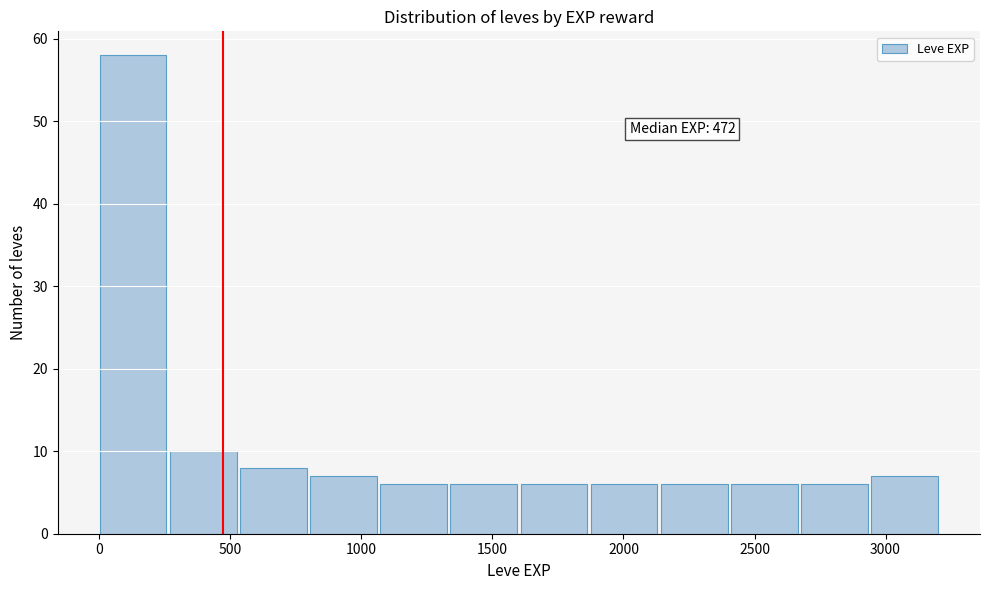

Which range on the x-axis has the tallest bar?

0 to 250